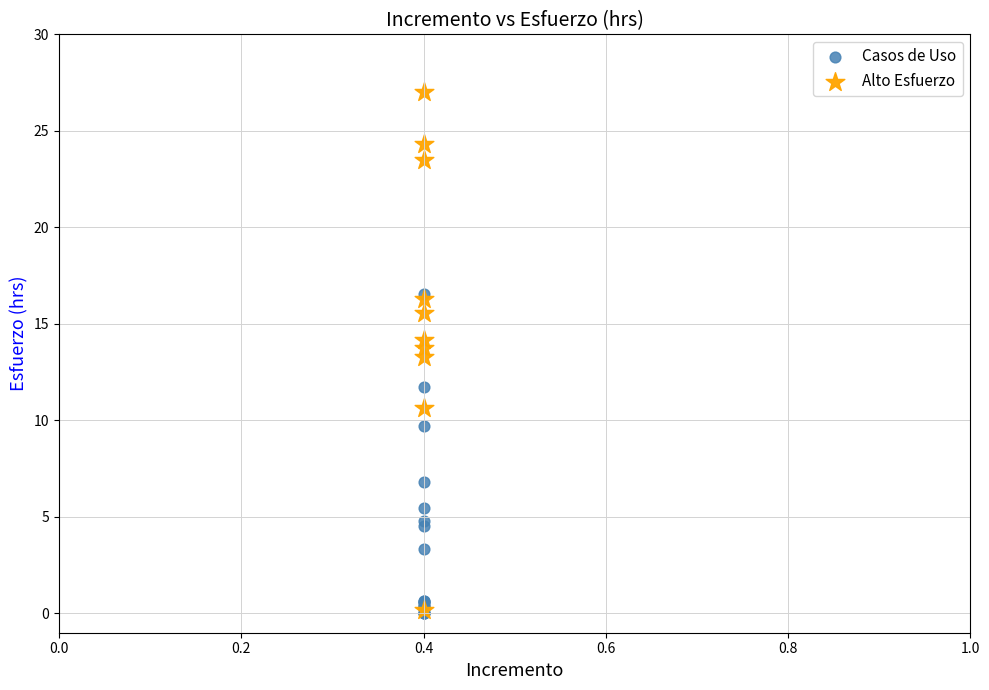

Which series has the largest Y range (max minus min)?

Alto Esfuerzo